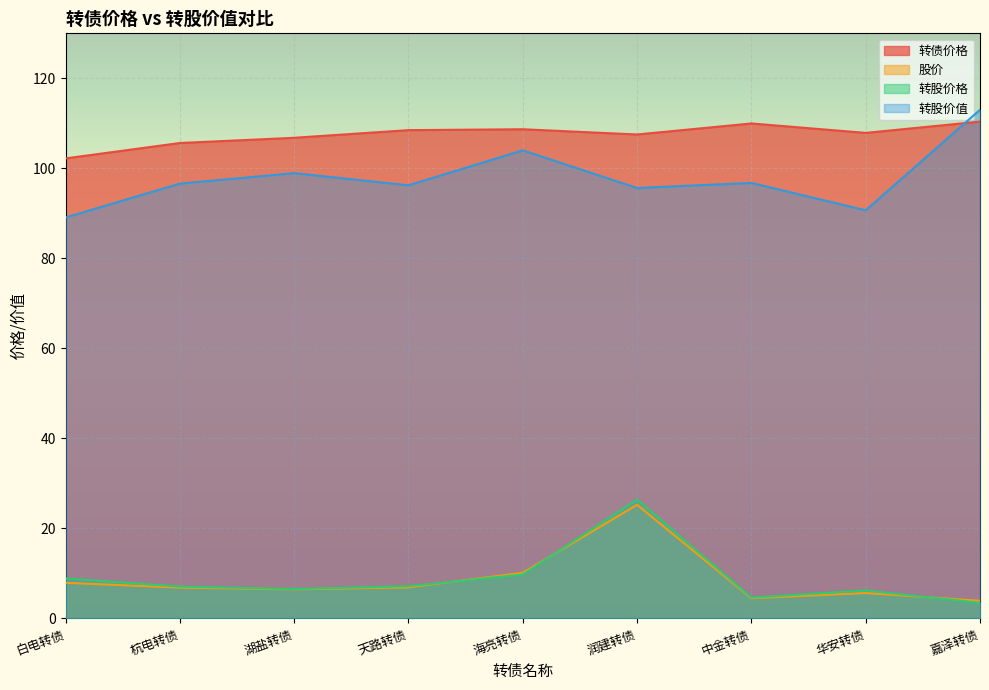

Reading left to right, list all the values displayed in this chart.

转债价格: 102.2	105.6	106.8	108.5	108.7	107.5	110.0	107.9	110.4
股价: 7.9	6.8	6.5	6.9	10.2	25.2	4.5	5.6	3.9
转股价格: 8.9	7.1	6.5	7.2	9.8	26.4	4.6	6.2	3.5
转股价值: 89.1	96.6	98.9	96.2	104.0	95.6	96.8	90.7	113.0